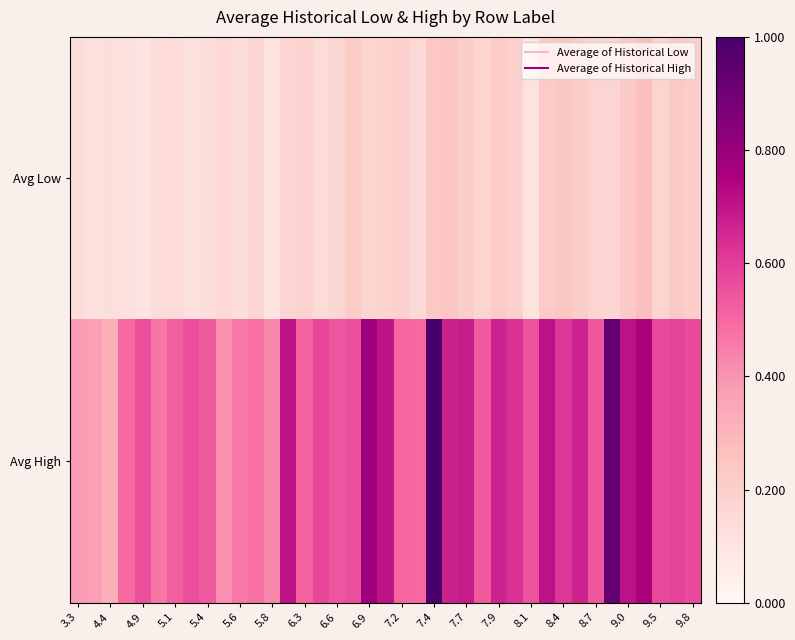

At how many categories does at least one series exceed 0?

39